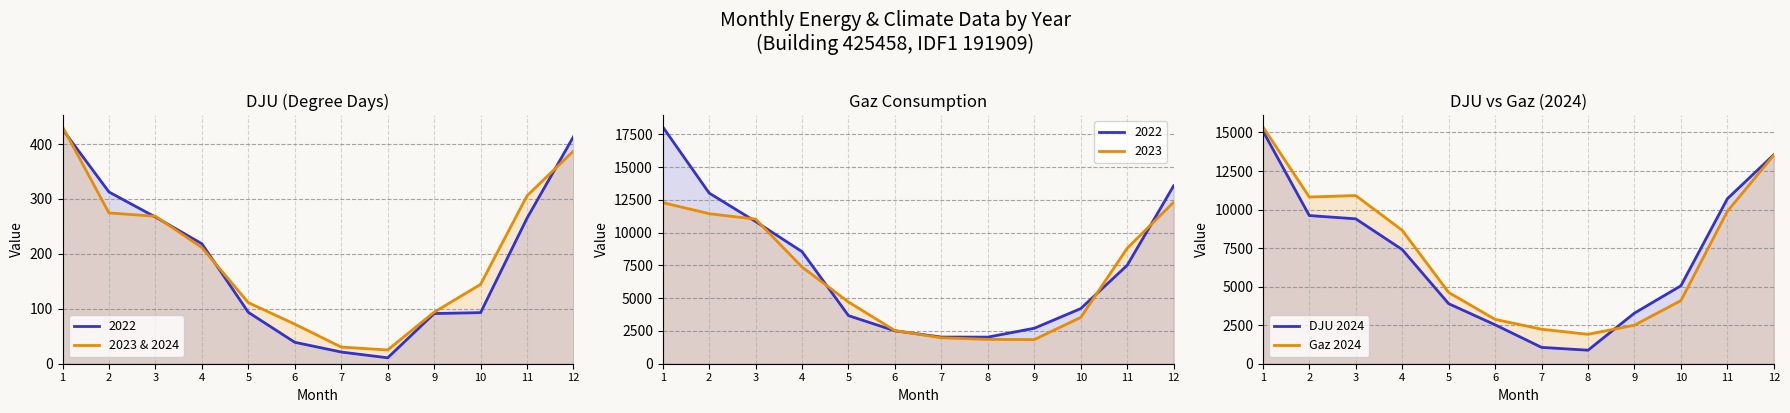

Reading left to right, transcribe all the data shown in this chart.

2023 & 2024: 431.4	274.6	268.5	211.5	111.2	72.1	30.3	25.1	93.8	144.5	305.8	387.4
DJU 2024: 15100.8	9611.0	9398.0	7403.9	3893.4	2524.9	1061.0	877.2	3283.0	5056.9	10701.2	13559.0
Gaz 2024: 15368.8	10812.8	10909.0	8655.2	4623.7	2876.9	2238.9	1906.7	2501.5	4096.9	9886.9	13533.8